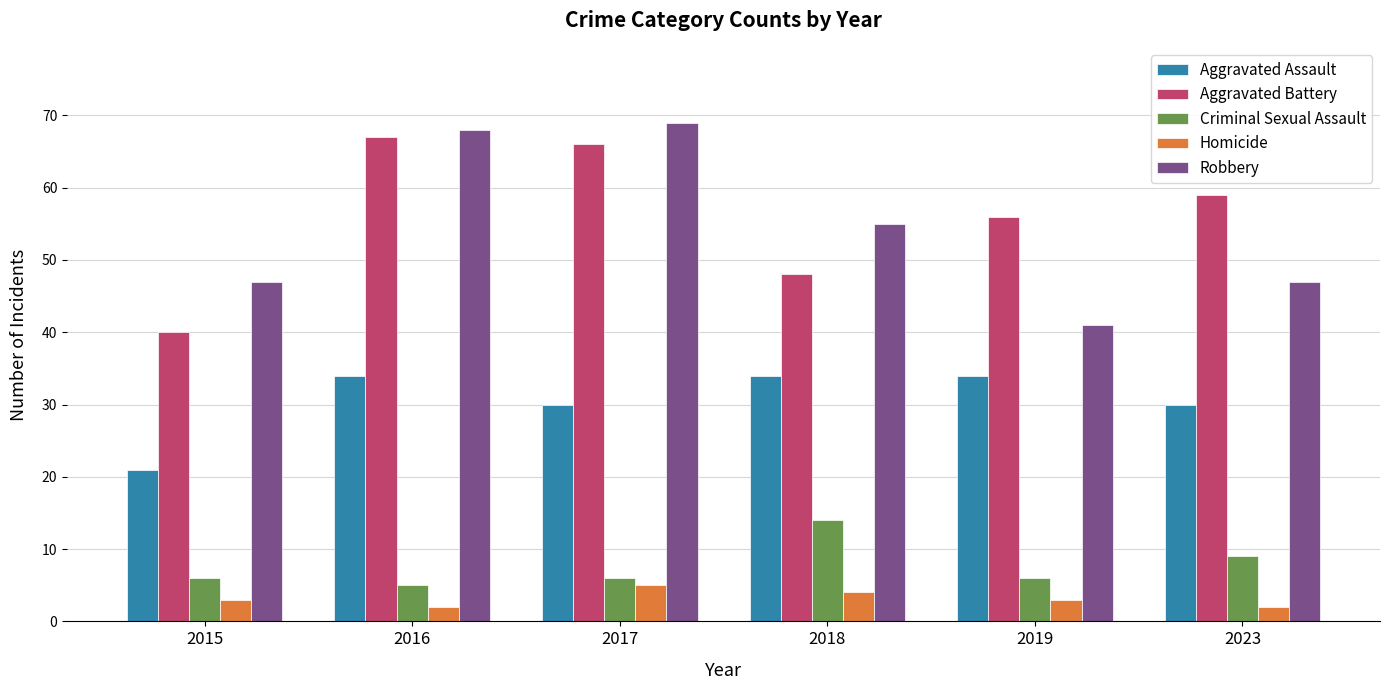

What is the value of the Aggravated Battery bar at the 5th from the left?

56